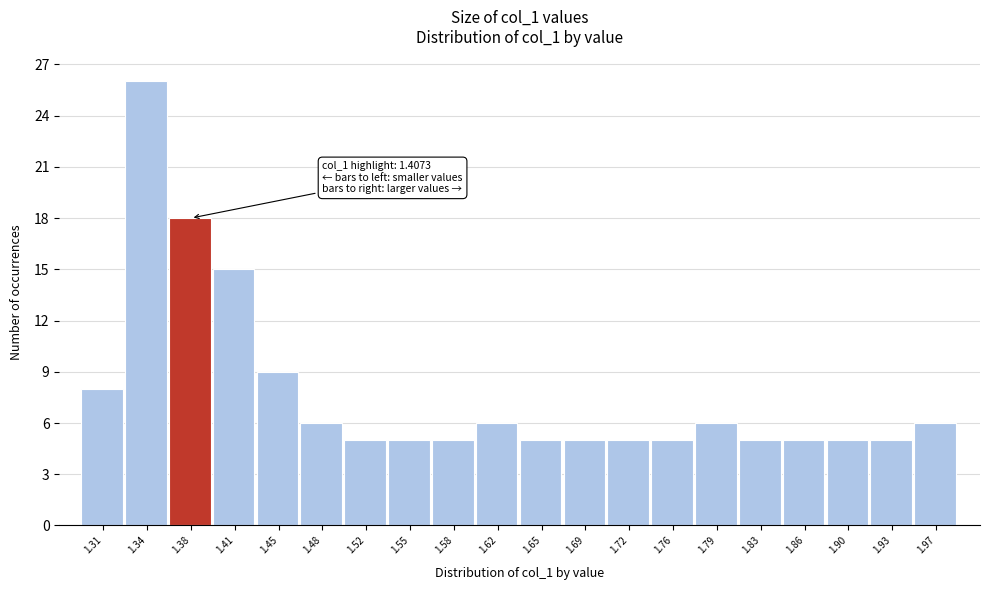

Reading left to right, list all the values displayed in this chart.

1.31=8	1.34=26	1.38=18	1.41=15	1.45=9	1.48=6	1.52=5	1.55=5	1.58=5	1.62=6	1.65=5	1.69=5	1.72=5	1.76=5	1.79=6	1.83=5	1.86=5	1.90=5	1.93=5	1.97=6